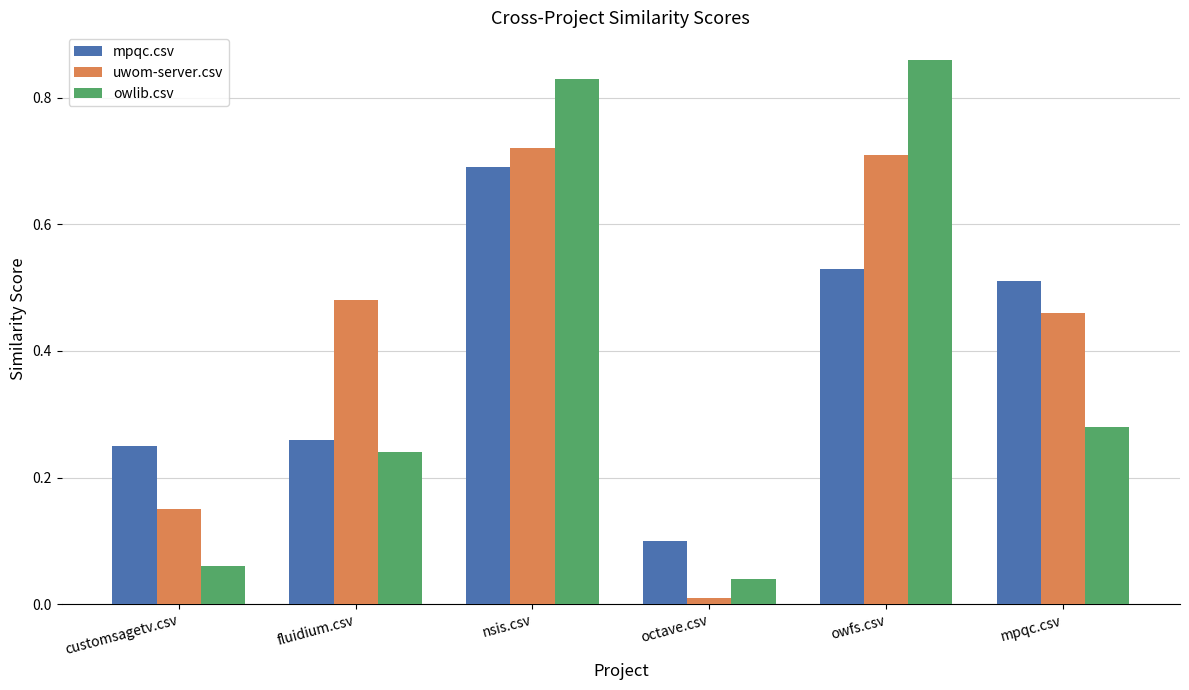

Which series changed the most between nsis.csv and mpqc.csv?

owlib.csv